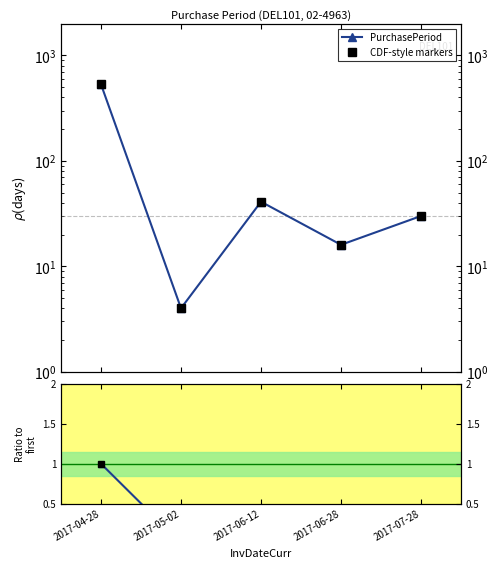

Read the CDF-style markers value at 2017-06-28.

16.0